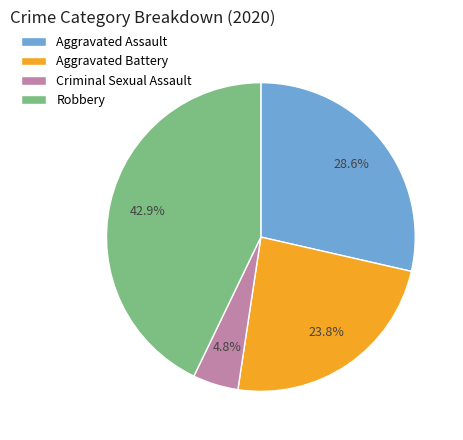

Which category has the smallest portion of the pie?

Criminal Sexual Assault